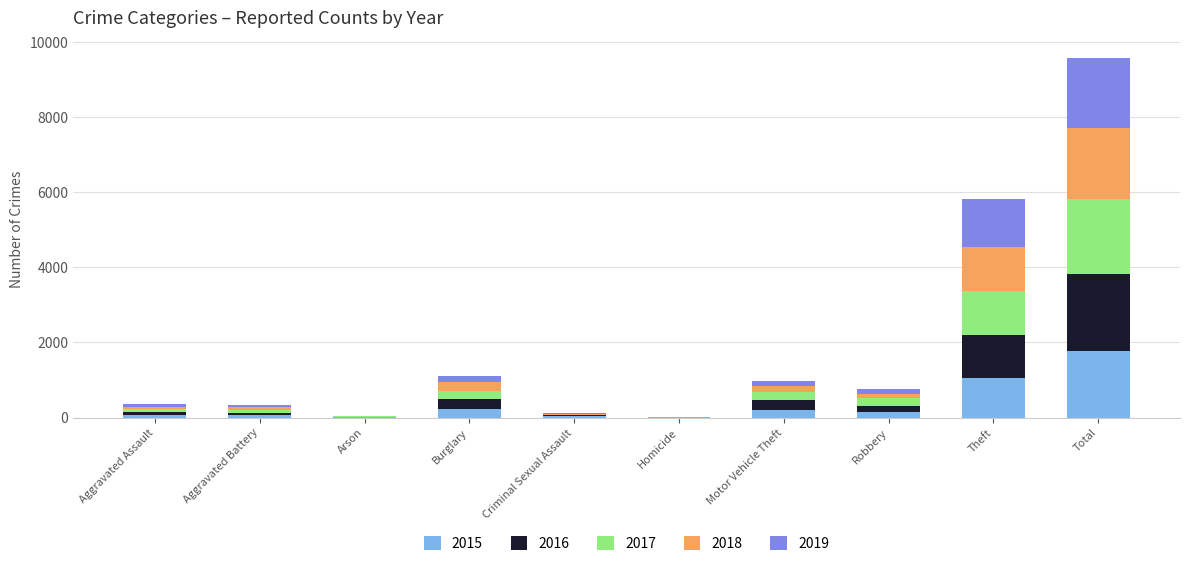

How many data points does each series have?

10